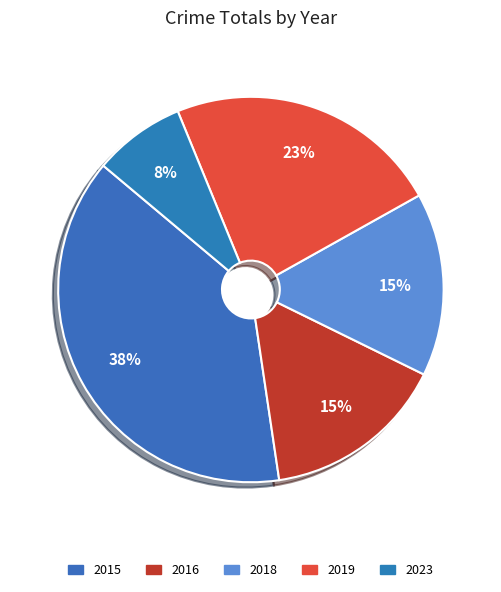

What percentage is the 2016 slice, to the nearest percent?

15%